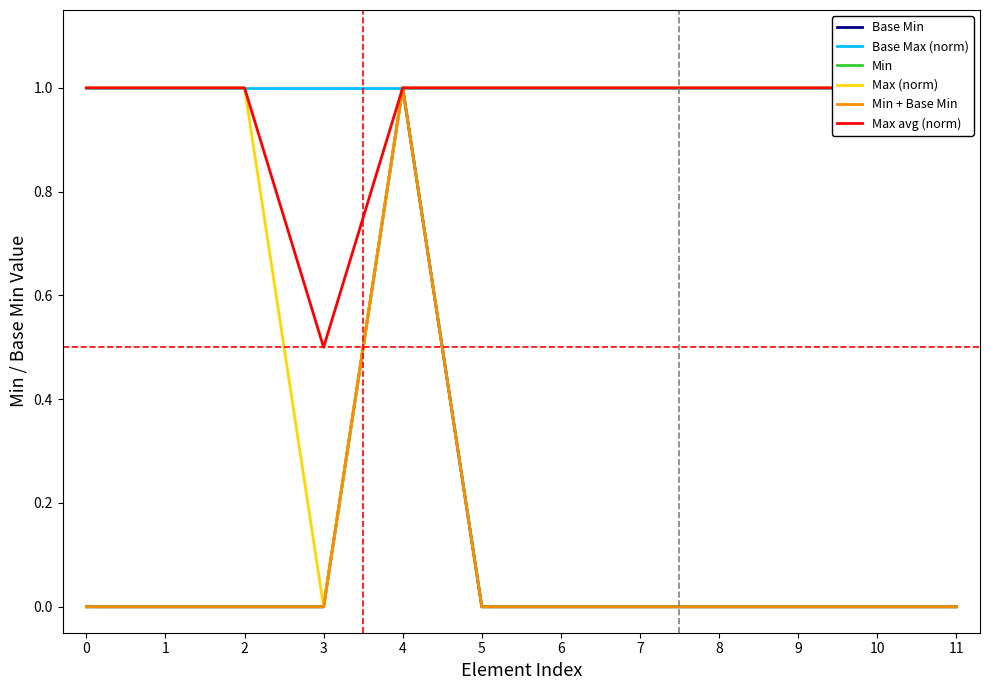

Between 7 and 8, which series saw the biggest shift?

Base Min